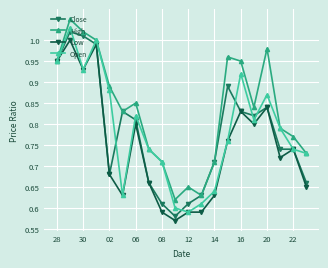

At how many categories does at least one series exceed 0?

20